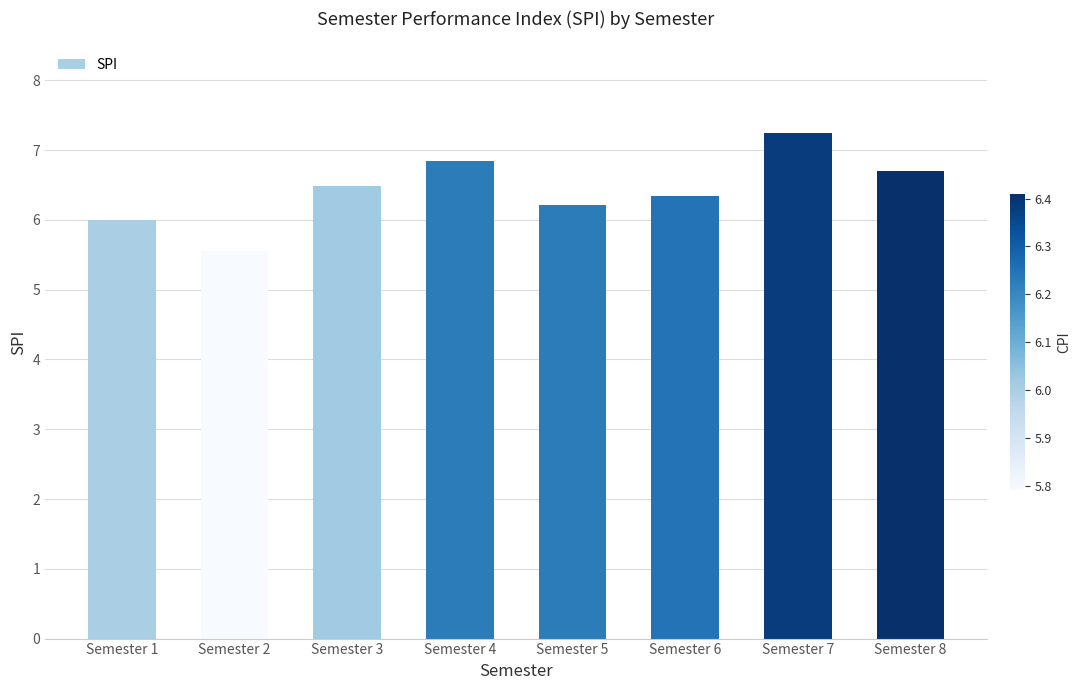

Does the chart contain stacked bars?

No